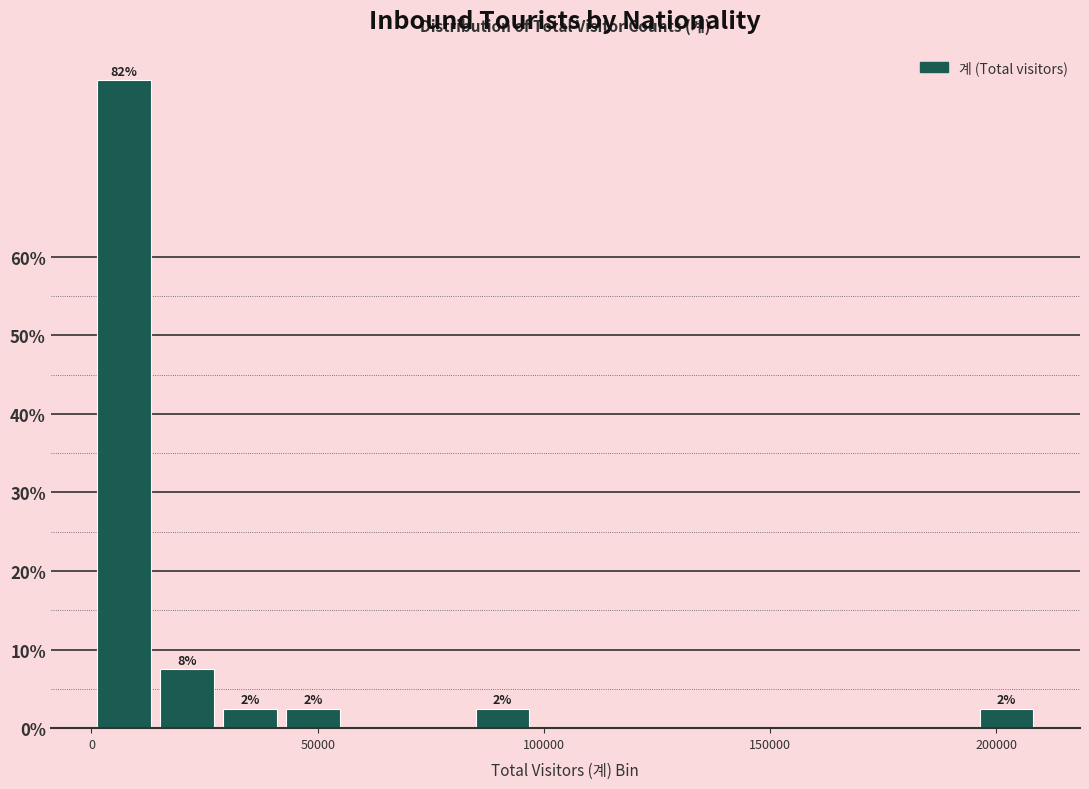

Around what value on the x-axis is the tallest bar? Give the approximate position of its centre, as read against the axis.

5000